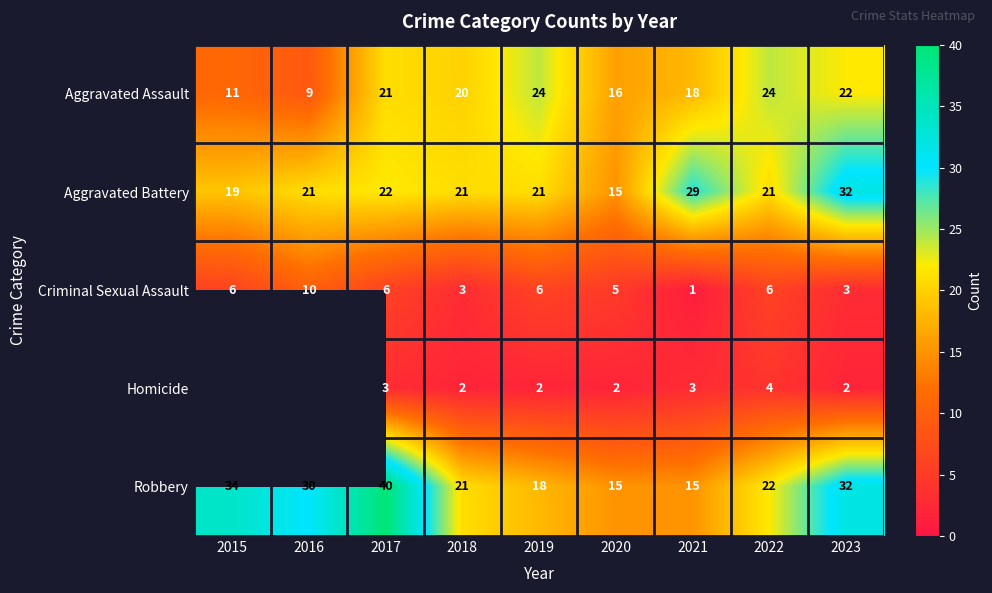

Where does the Robbery series first go above 22?

2015